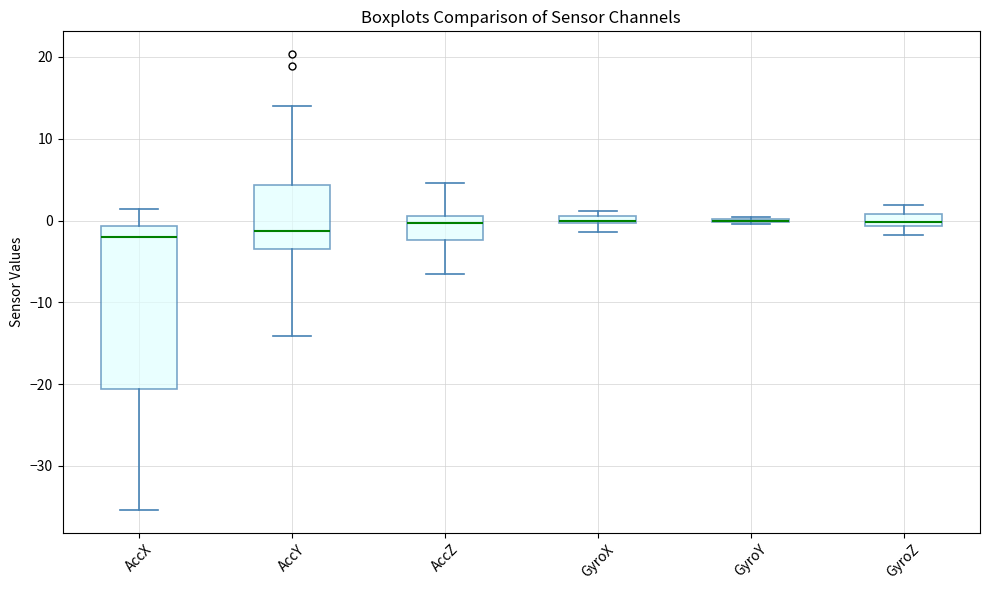

Which box is the tallest, from its lower edge to its upper edge?

AccX